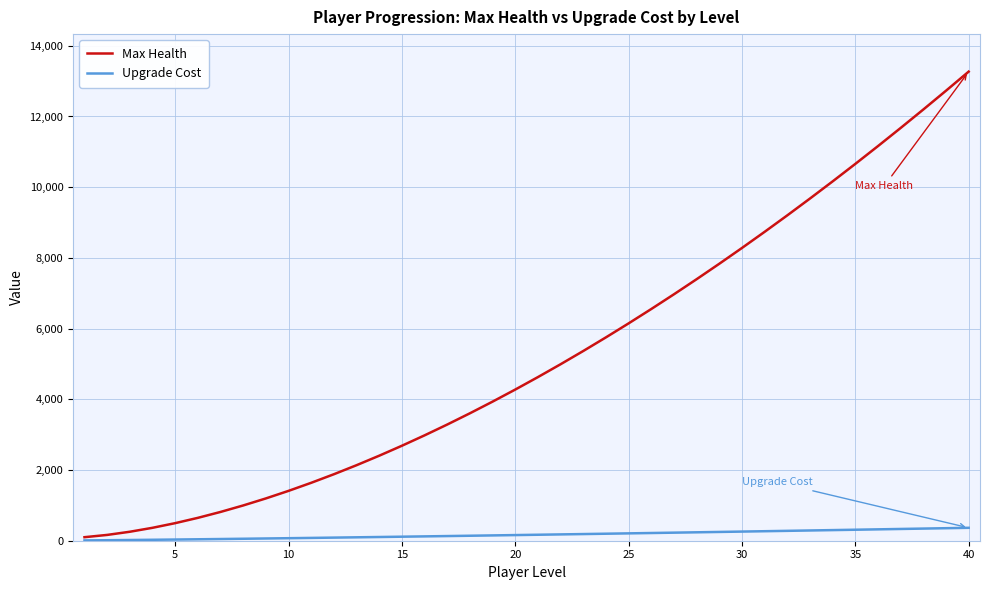

Which series has the largest range (max minus min)?

Max Health